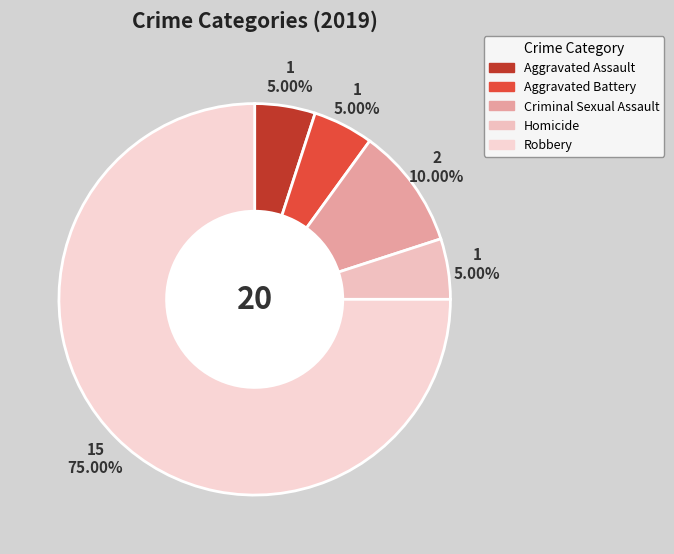

Which slice is the smallest?

Aggravated Assault